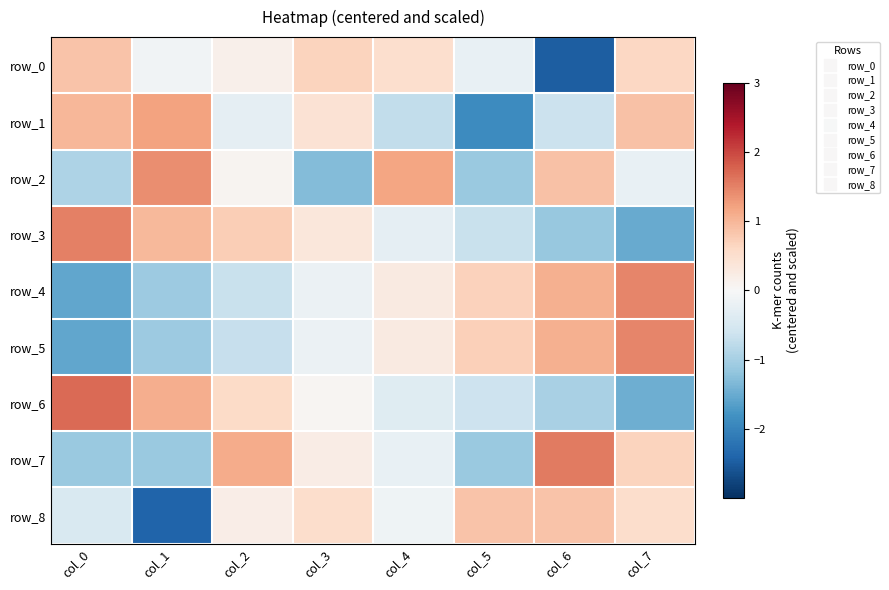

Rank the series at col_3 from highest to lowest value.

row_0, row_8, row_1, row_3, row_7, row_6, row_4, row_5, row_2